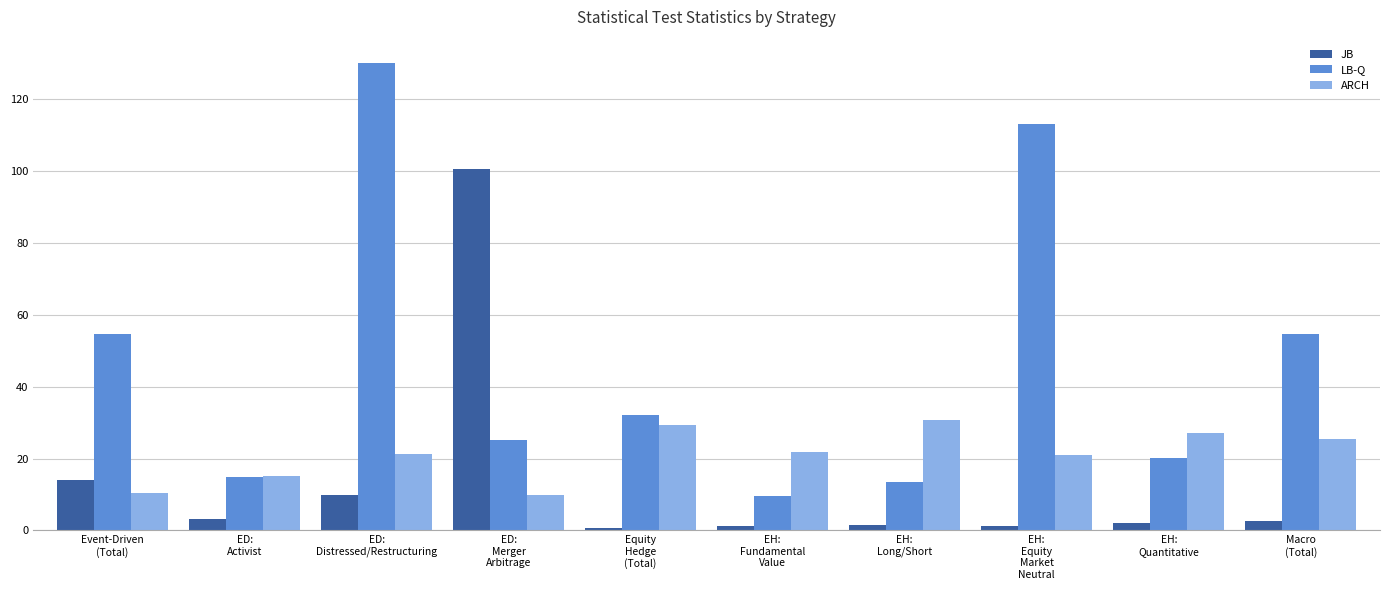

What is the maximum value shown in the chart?

130.2